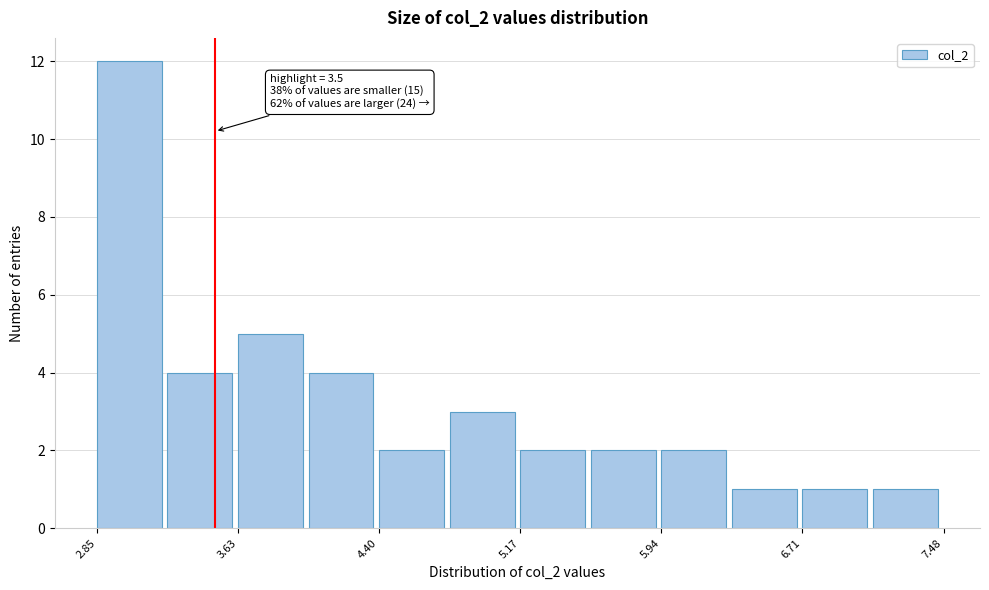

Around what value on the x-axis is the tallest bar? Give the approximate position of its centre, as read against the axis.

3.0